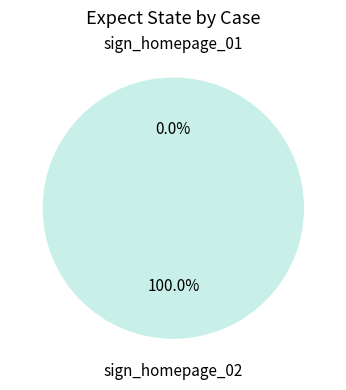

What percentage is the sign_homepage_02 slice, to the nearest percent?

100%